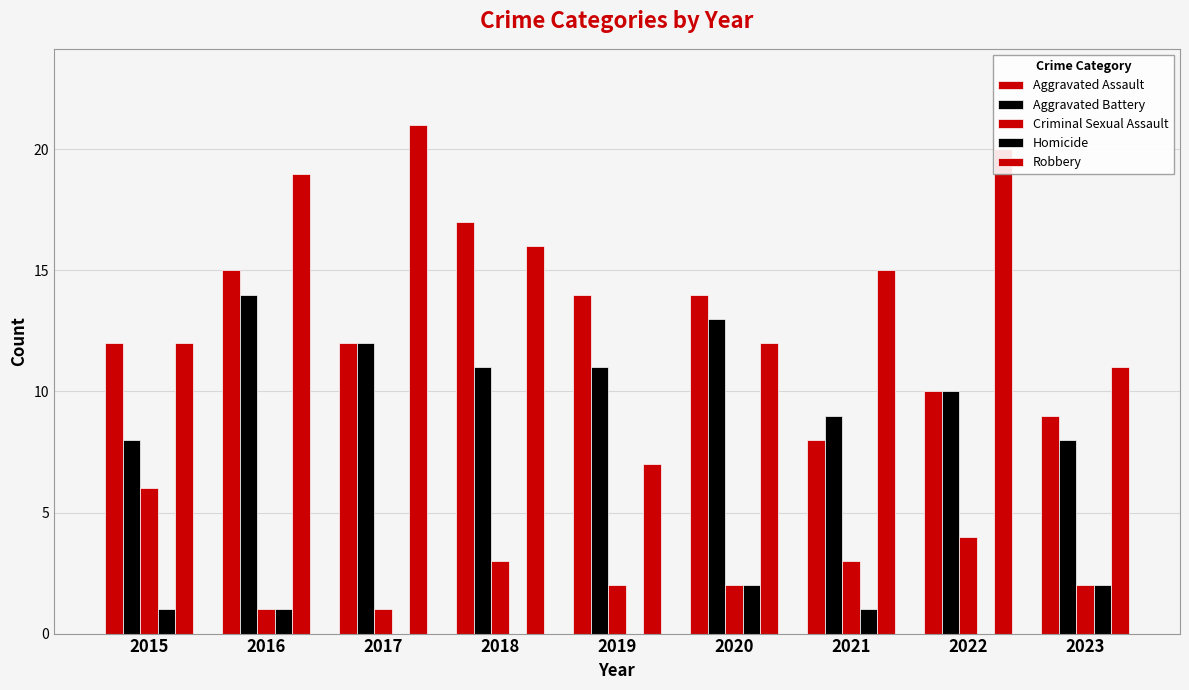

What is the value of the Criminal Sexual Assault bar at the 2nd from the left?

1